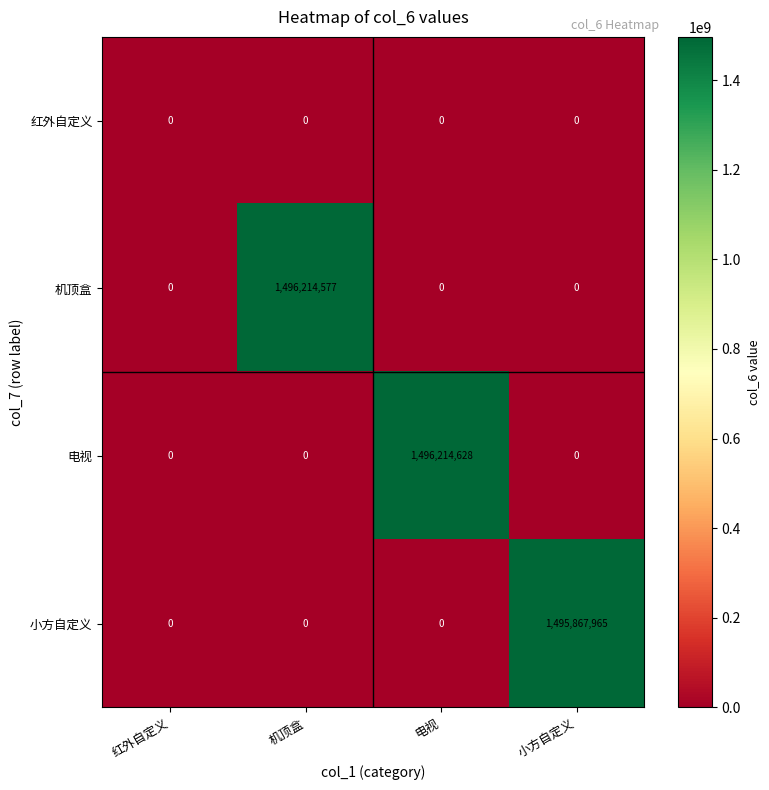

What is the maximum value shown in the chart?

1496214628